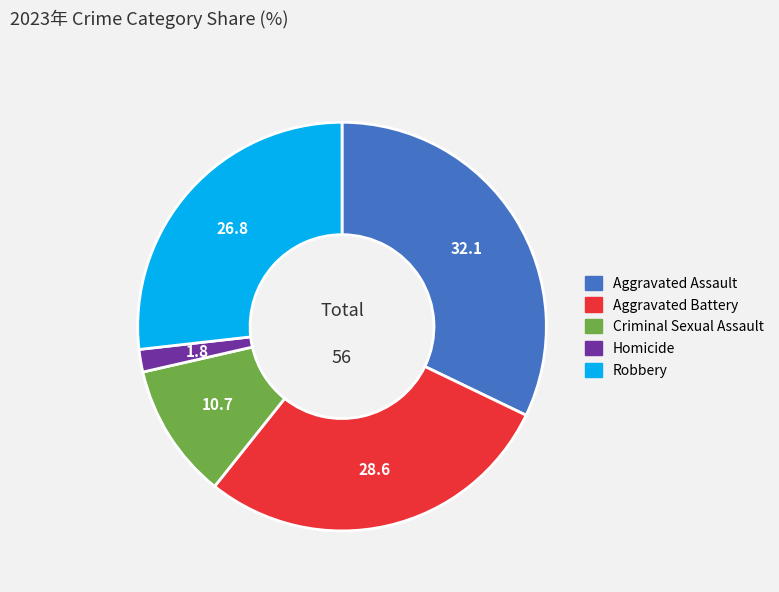

True or false: Aggravated Battery accounts for 29% of the total.

True